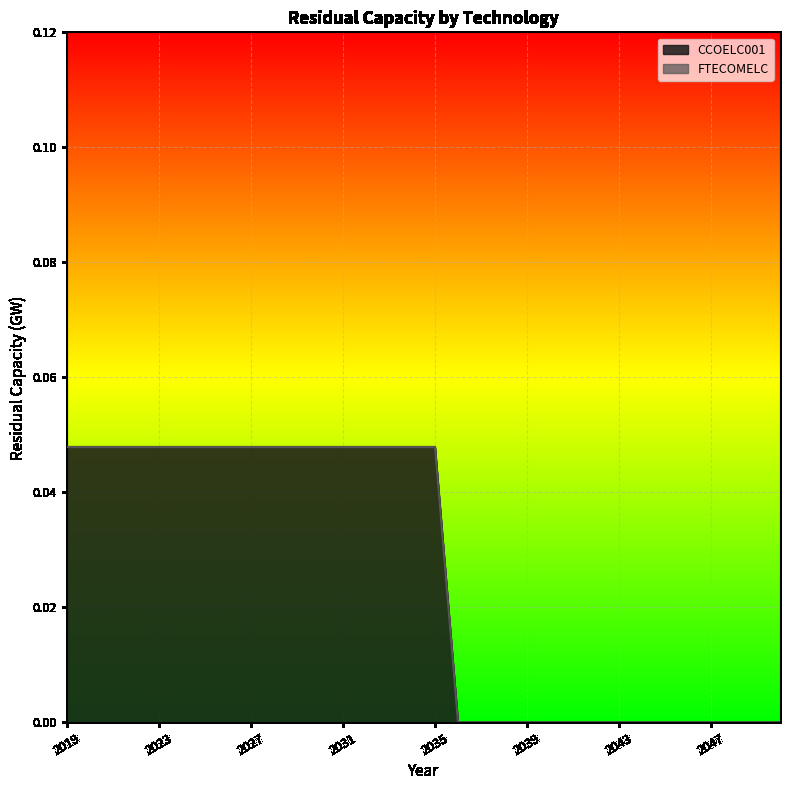

The value at 2024 is 0.0. True or false?

False